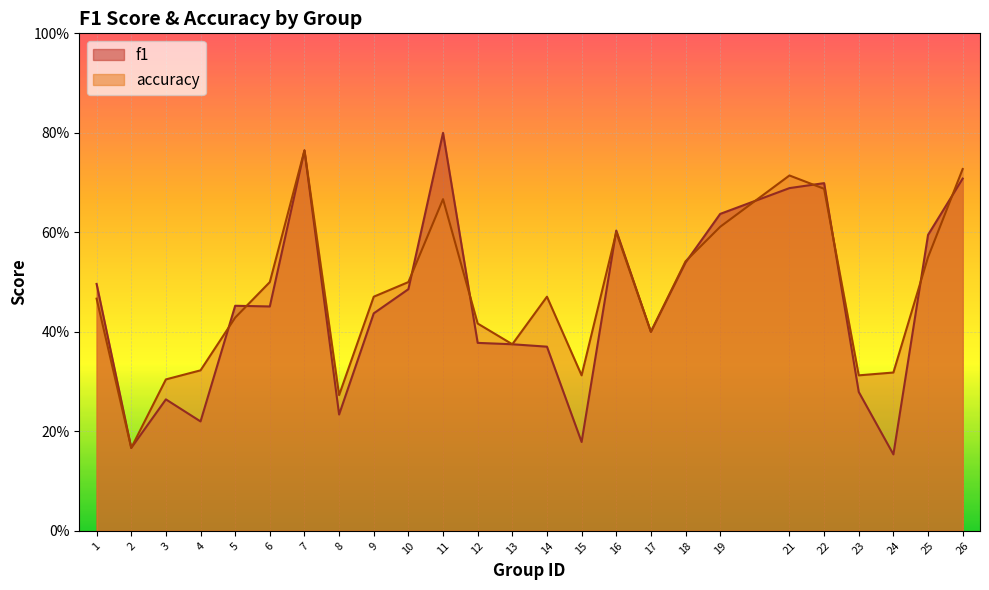

At 23, list the series in order from largest to smallest.

accuracy, f1